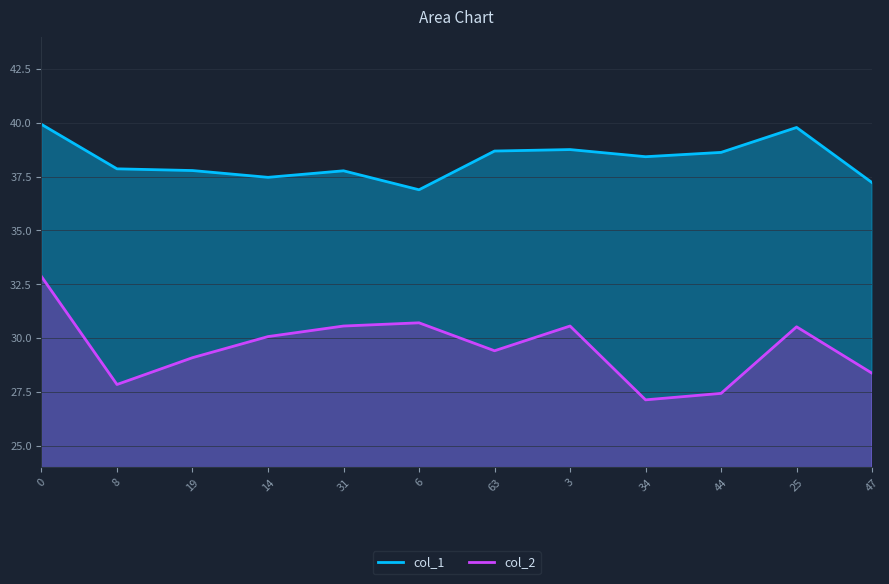

True or false: col_2 has a value of 27.8 at 8.

True